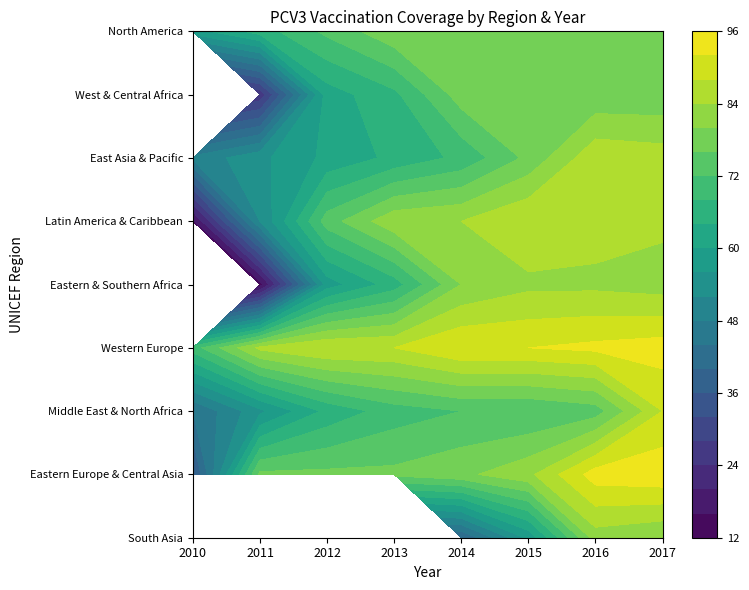

Which has a higher value, 2015 or 2010?

2015